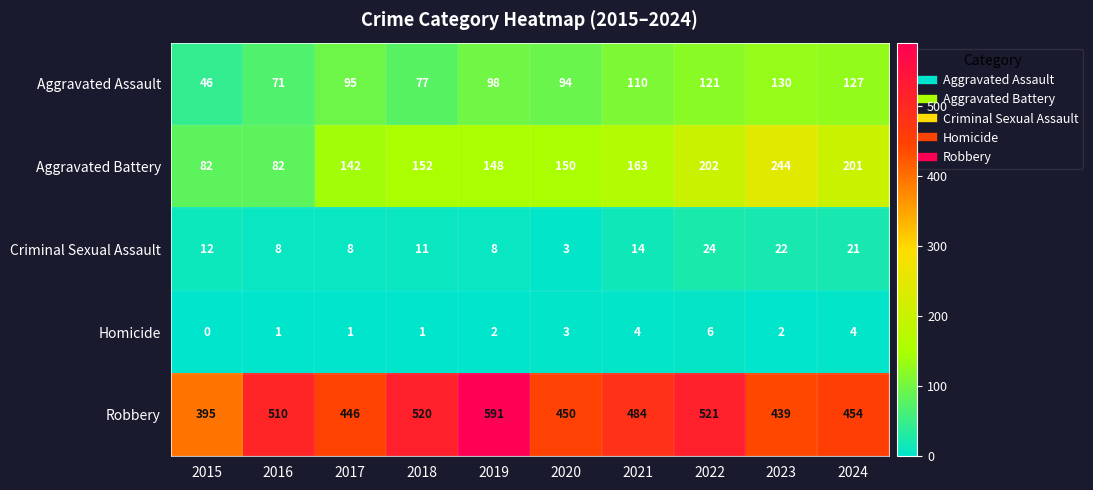

What is the difference between the second highest and minimum values in the Criminal Sexual Assault series?

19